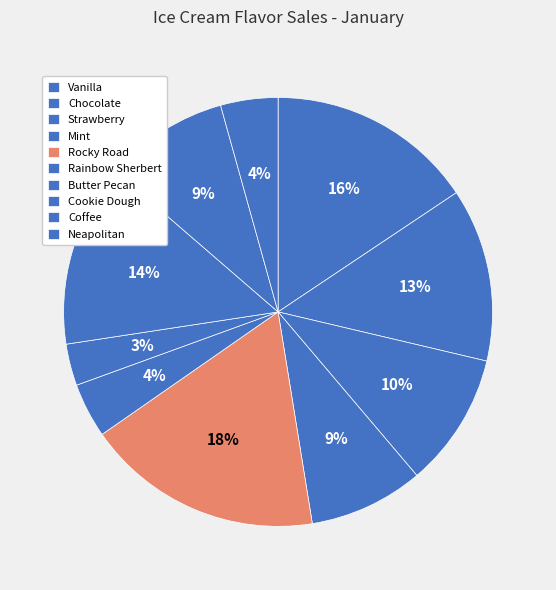

To the nearest percent, what is the average slice percentage?

10%